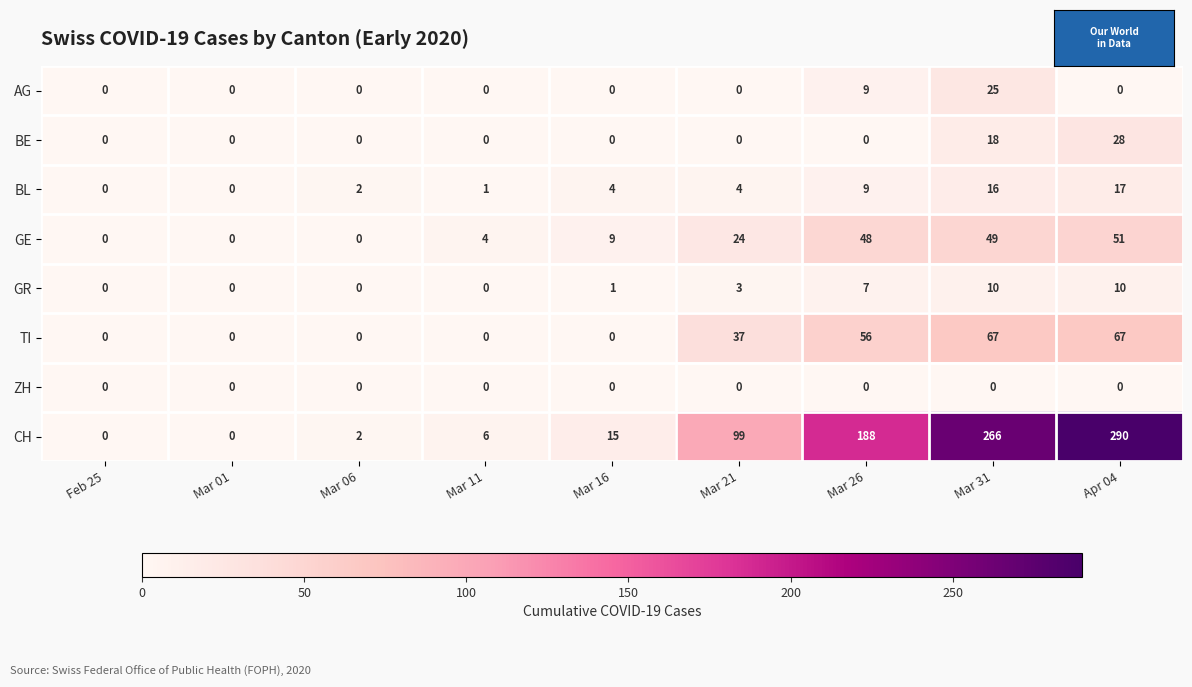

What is the spread (max minus min) of values at Mar 31?

266